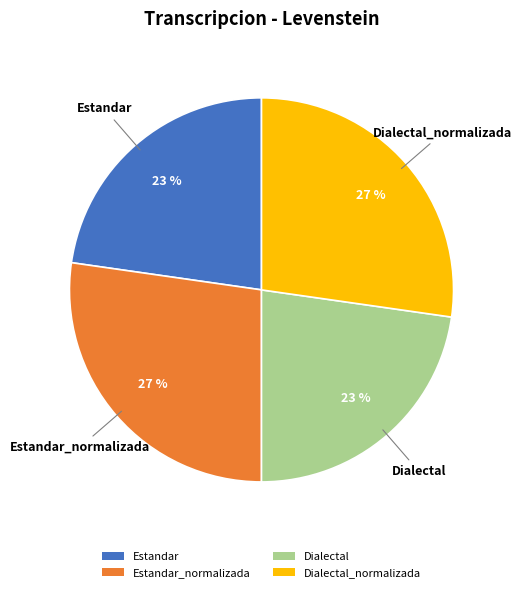

Is it true that Estandar_normalizada is 27% of the pie?

True